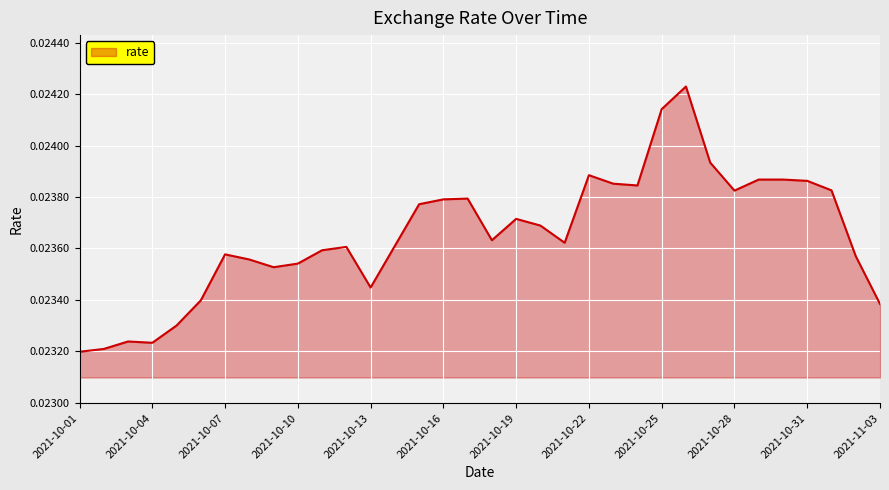

Rank the categories by value from highest to lowest.

2021-10-26, 2021-10-25, 2021-10-27, 2021-10-22, 2021-10-29, 2021-10-30, 2021-10-31, 2021-10-23, 2021-10-24, 2021-11-01, 2021-10-28, 2021-10-17, 2021-10-16, 2021-10-15, 2021-10-19, 2021-10-20, 2021-10-18, 2021-10-21, 2021-10-14, 2021-10-12, 2021-10-11, 2021-10-07, 2021-11-02, 2021-10-08, 2021-10-10, 2021-10-09, 2021-10-13, 2021-10-06, 2021-11-03, 2021-10-05, 2021-10-03, 2021-10-04, 2021-10-02, 2021-10-01